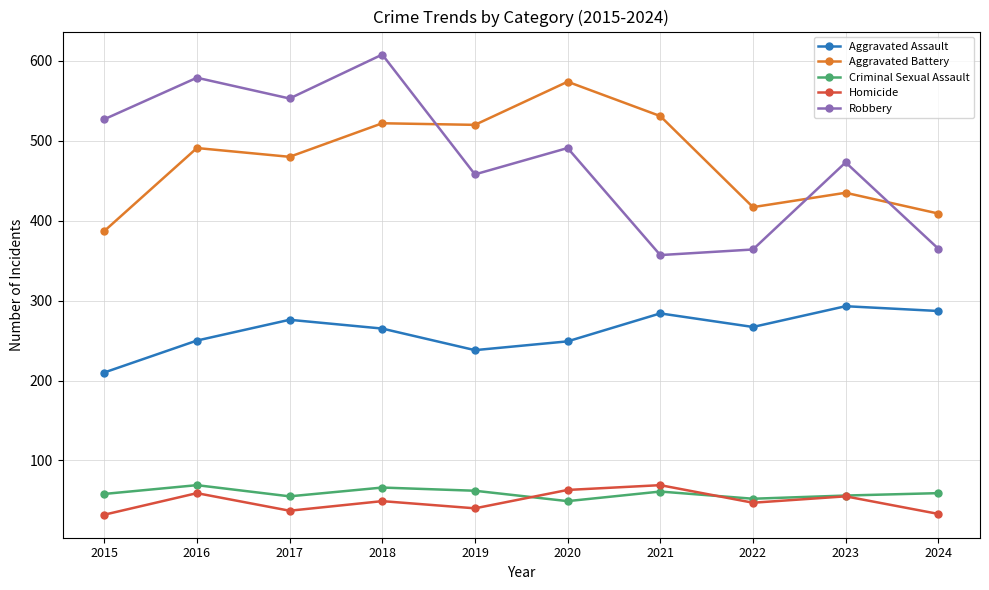

How many data points does each series have?

10